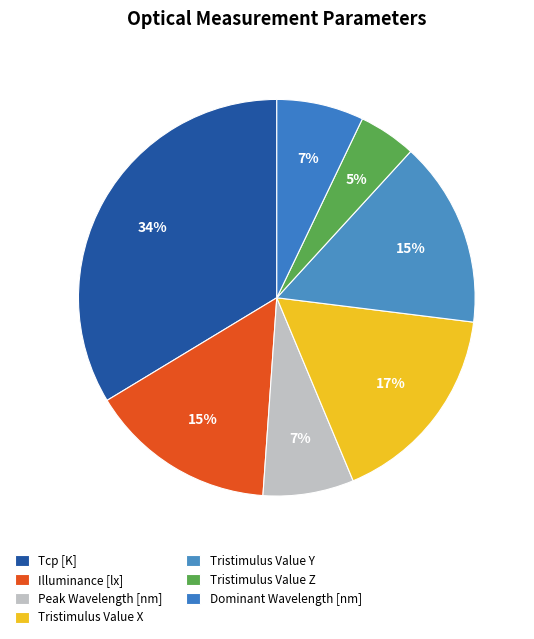

How many segments does this pie chart have?

7